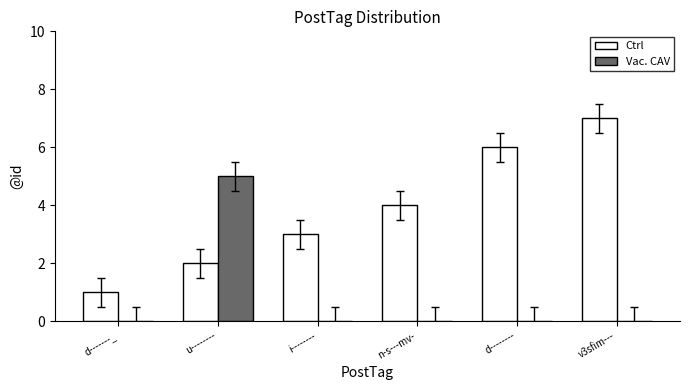

The Ctrl series shows 2 at u--------. True or false?

True